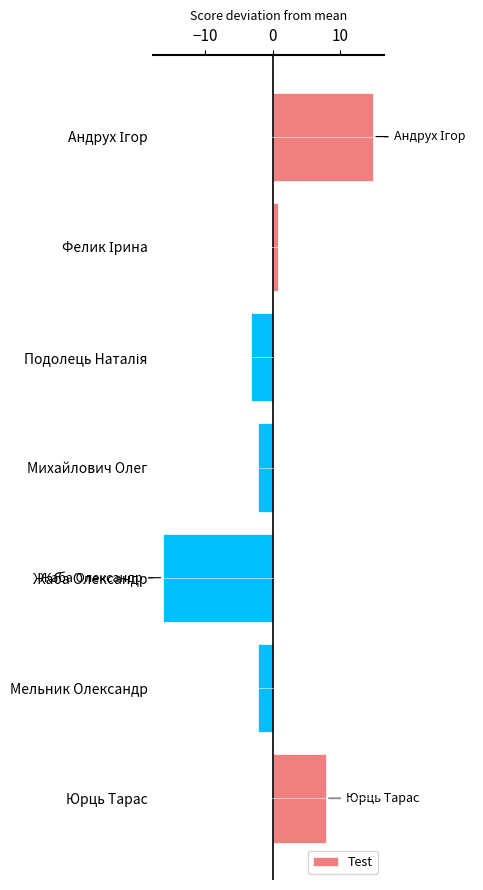

What is the difference between the second highest and second lowest values?

11.0